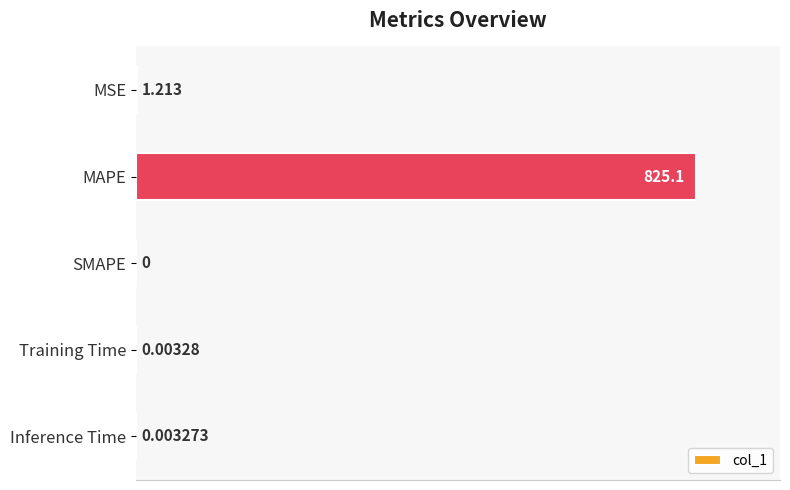

Between Training Time and SMAPE, which is larger?

Training Time